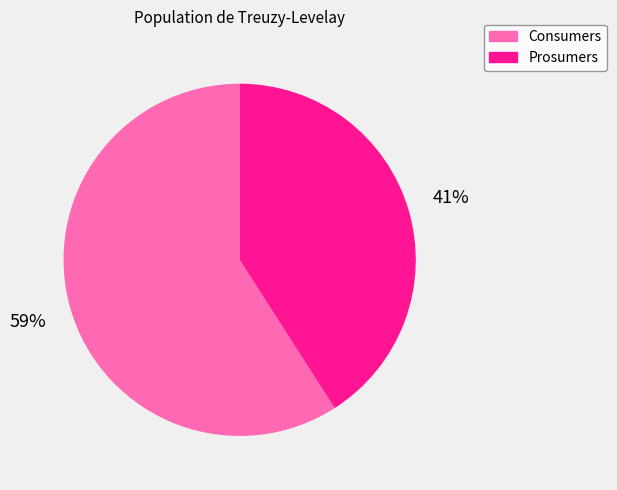

Is there a majority slice in this chart?

Yes